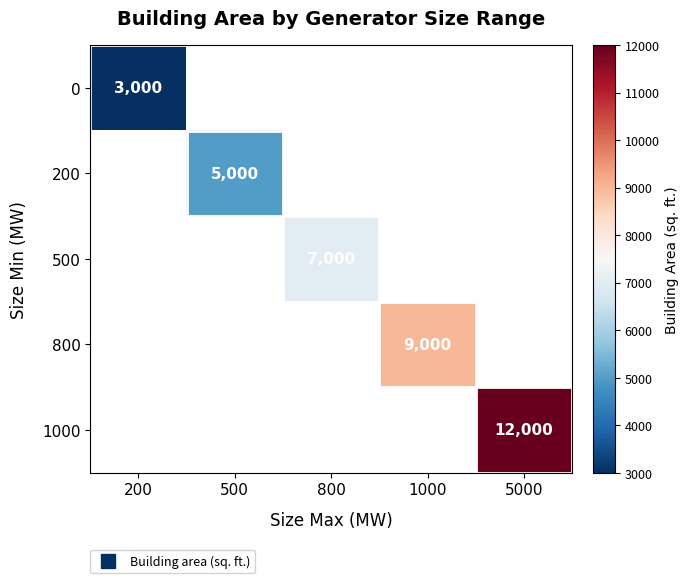

The value of 800 at 1000 is 15723.7. True or false?

False